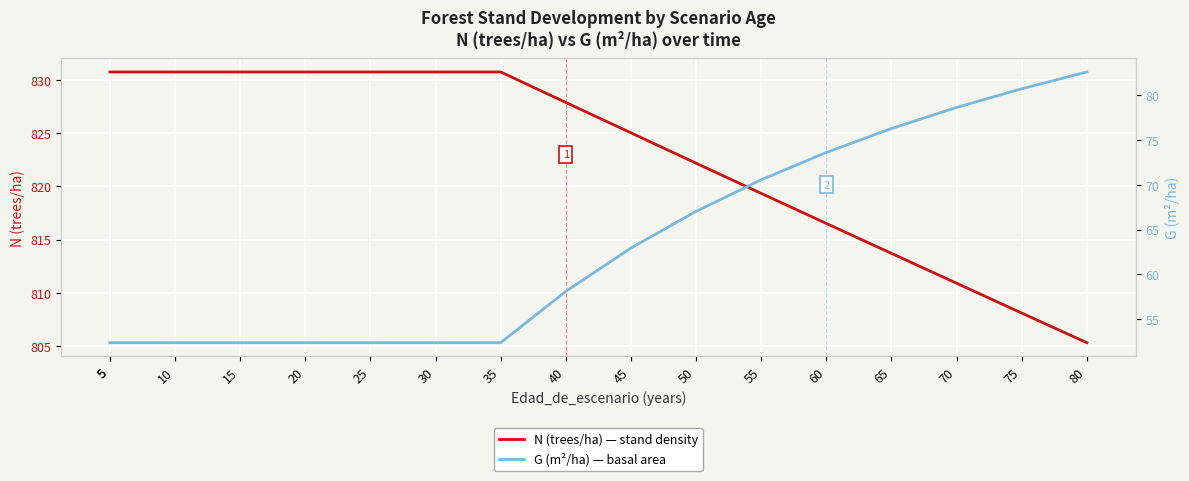

Reading right to left, list all the values displayed in this chart.

N (trees/ha): 805.3	808.1	810.9	813.7	816.5	819.3	822.2	825.0	827.9	830.7	830.7	830.7	830.7	830.7	830.7	830.7	830.7
G (m²/ha): 82.5	80.7	78.6	76.2	73.6	70.5	67.0	62.9	58.1	52.4	52.4	52.4	52.4	52.4	52.4	52.4	52.4